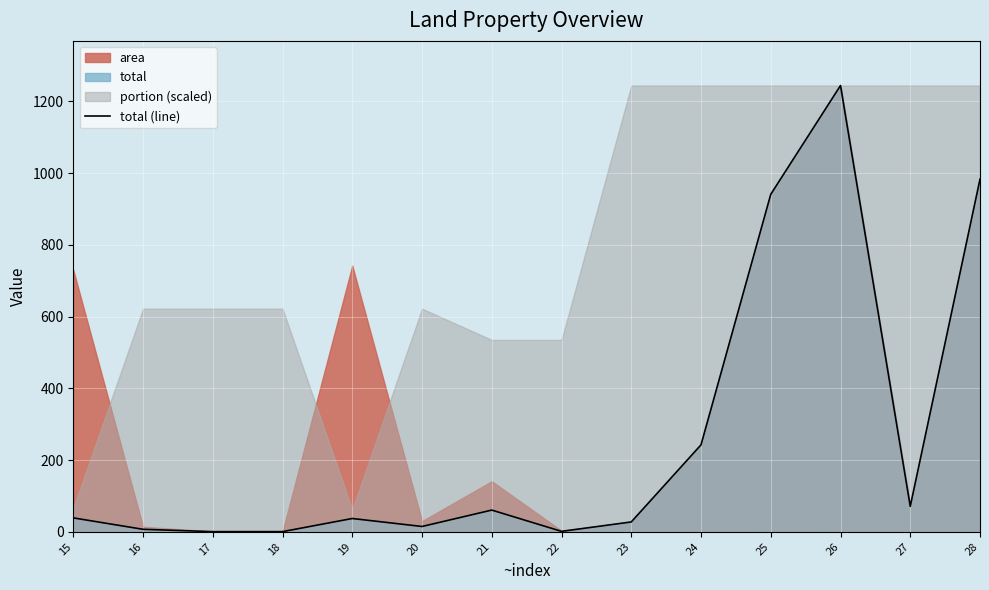

Where is the first local maximum?

19